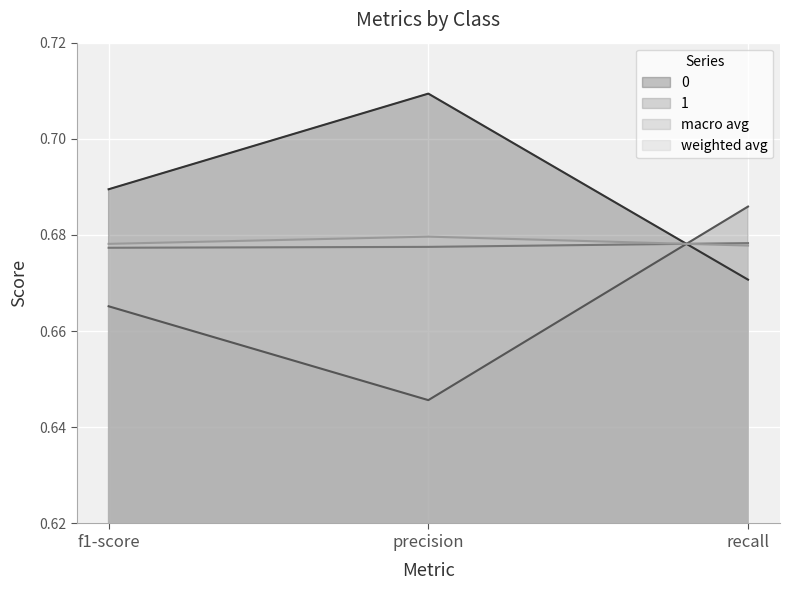

At how many categories does at least one series exceed 0?

3